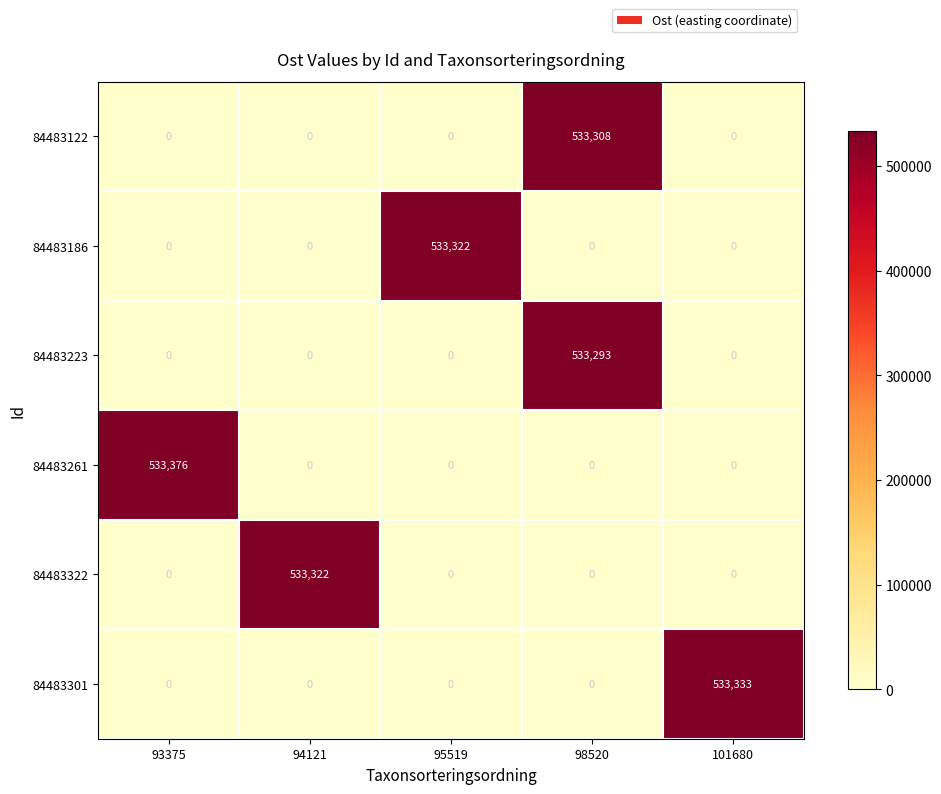

Which series changed the most between 93375 and 95519?

84483261